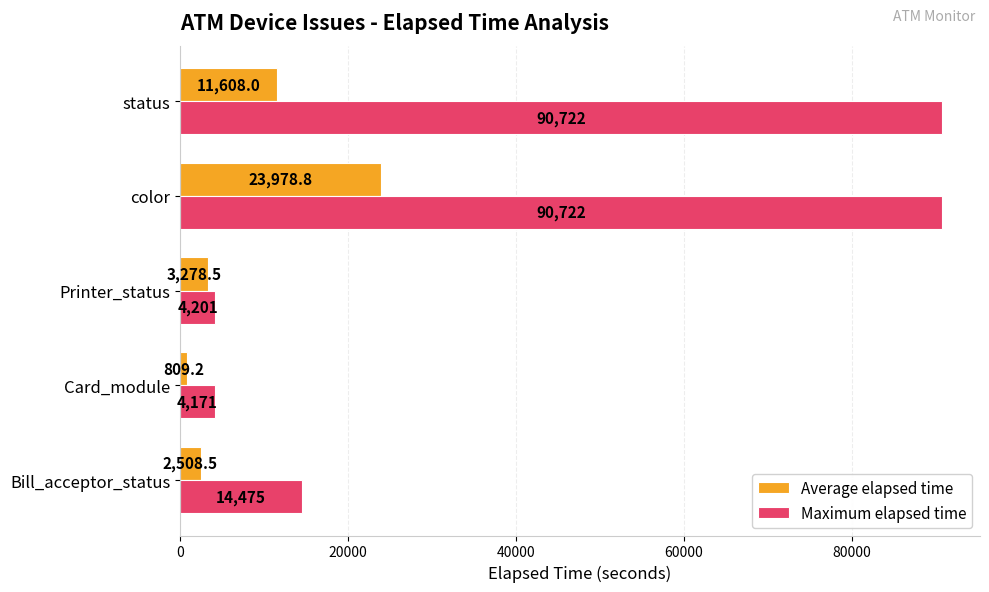

Which series has the widest spread of values?

Maximum elapsed time